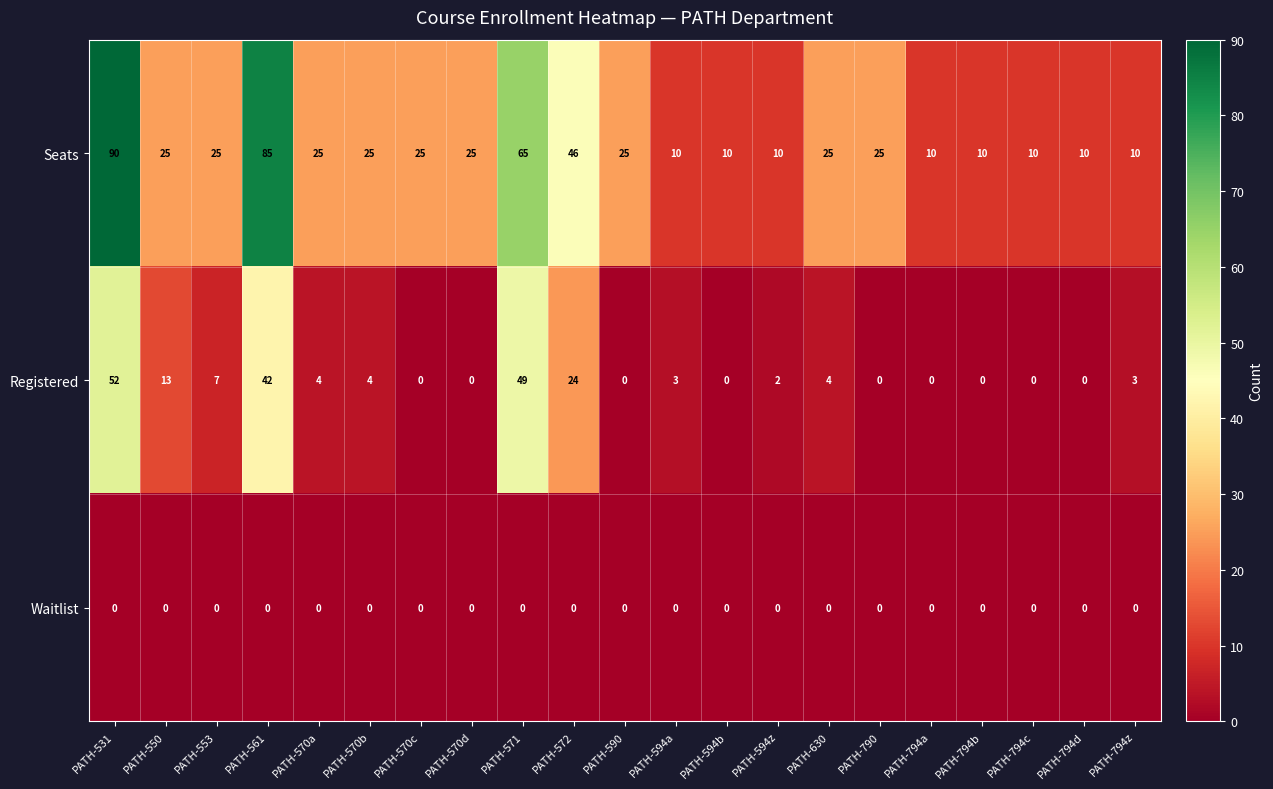

What is the average value of the Seats series?

28